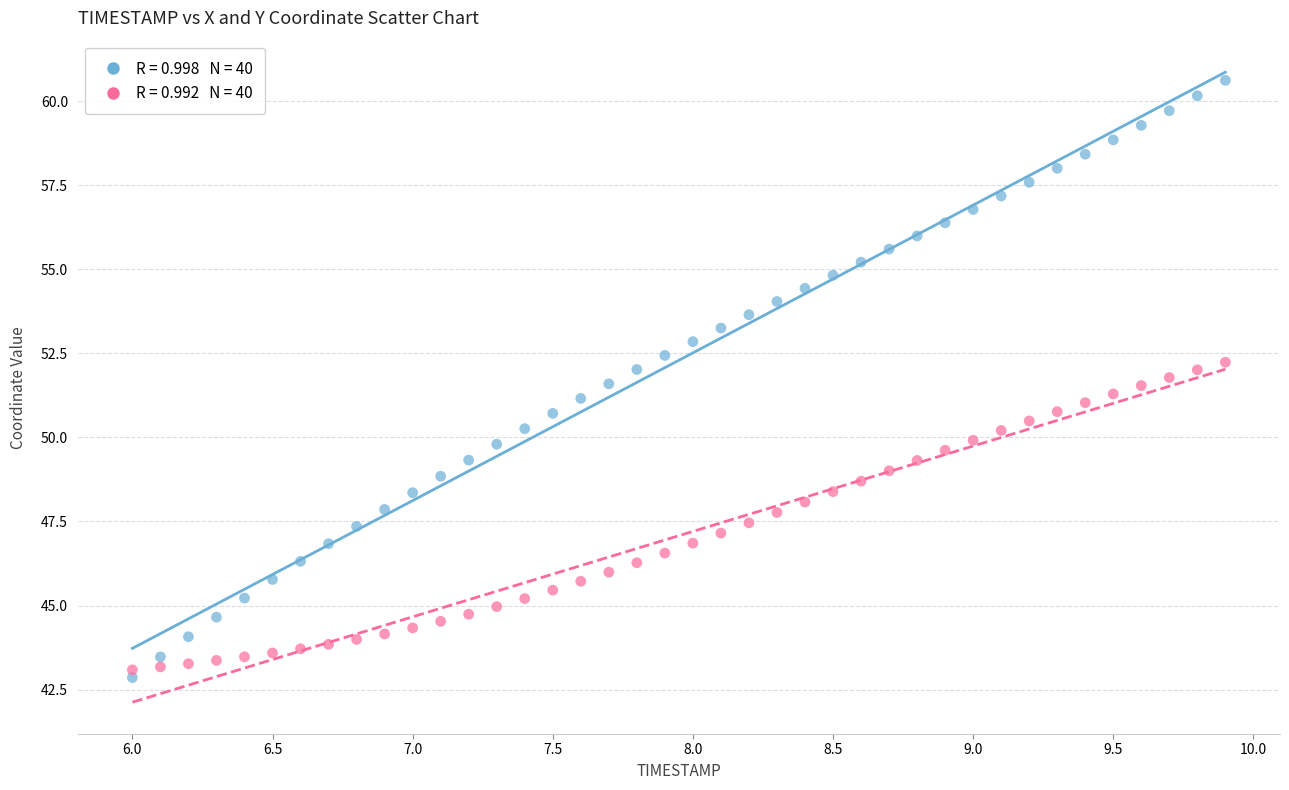

Across all data points, what is the range of X values (max minus min)?

3.9